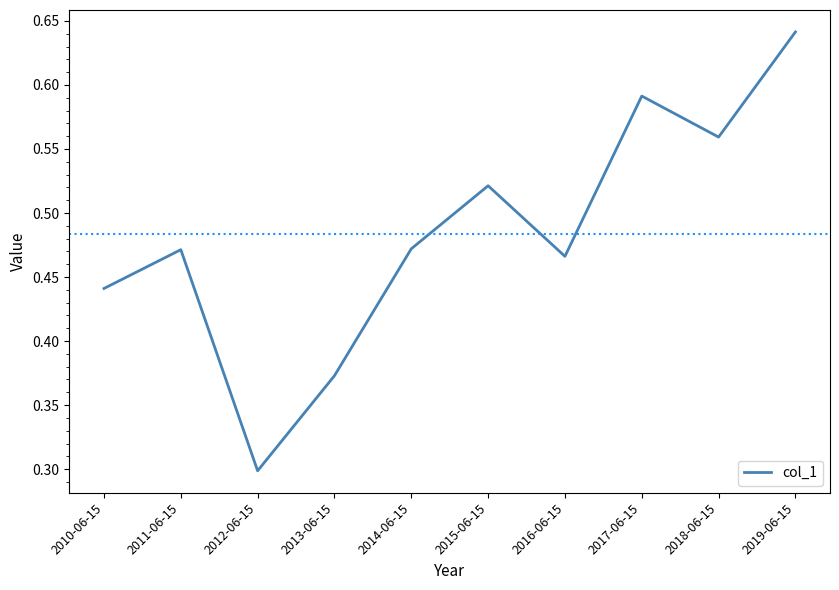

The value at 2011-06-15 is 0.2. True or false?

False